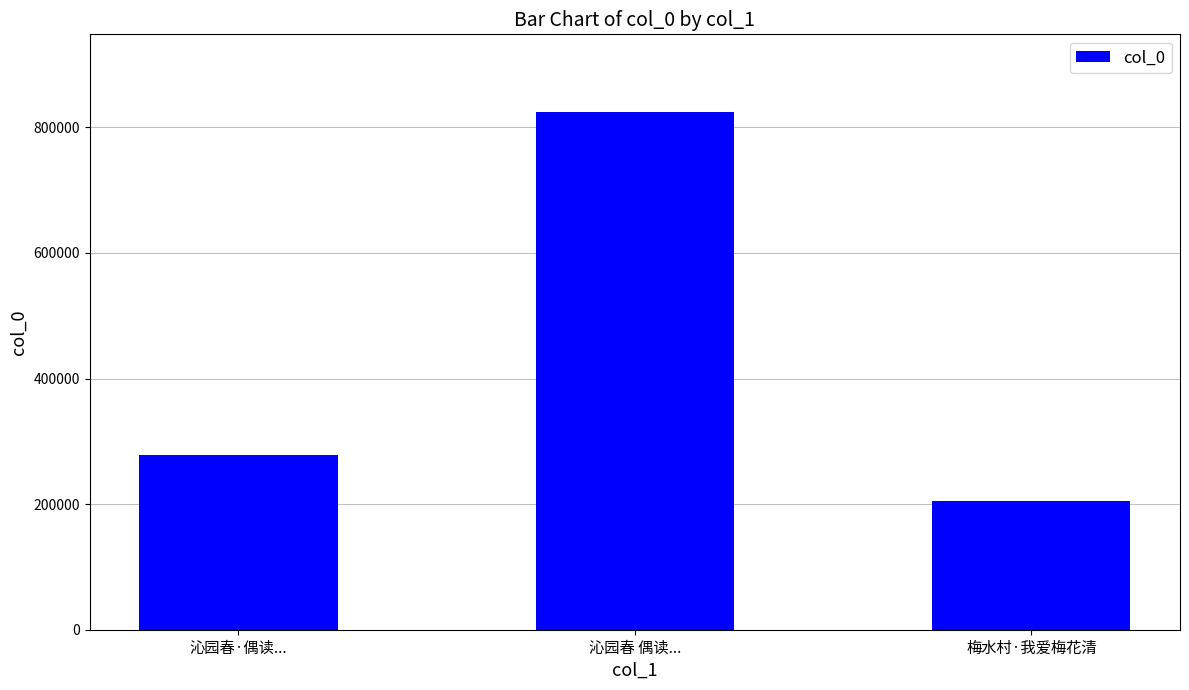

What is the change in value from 沁园春·偶读... to 沁园春 偶读...?

+546232